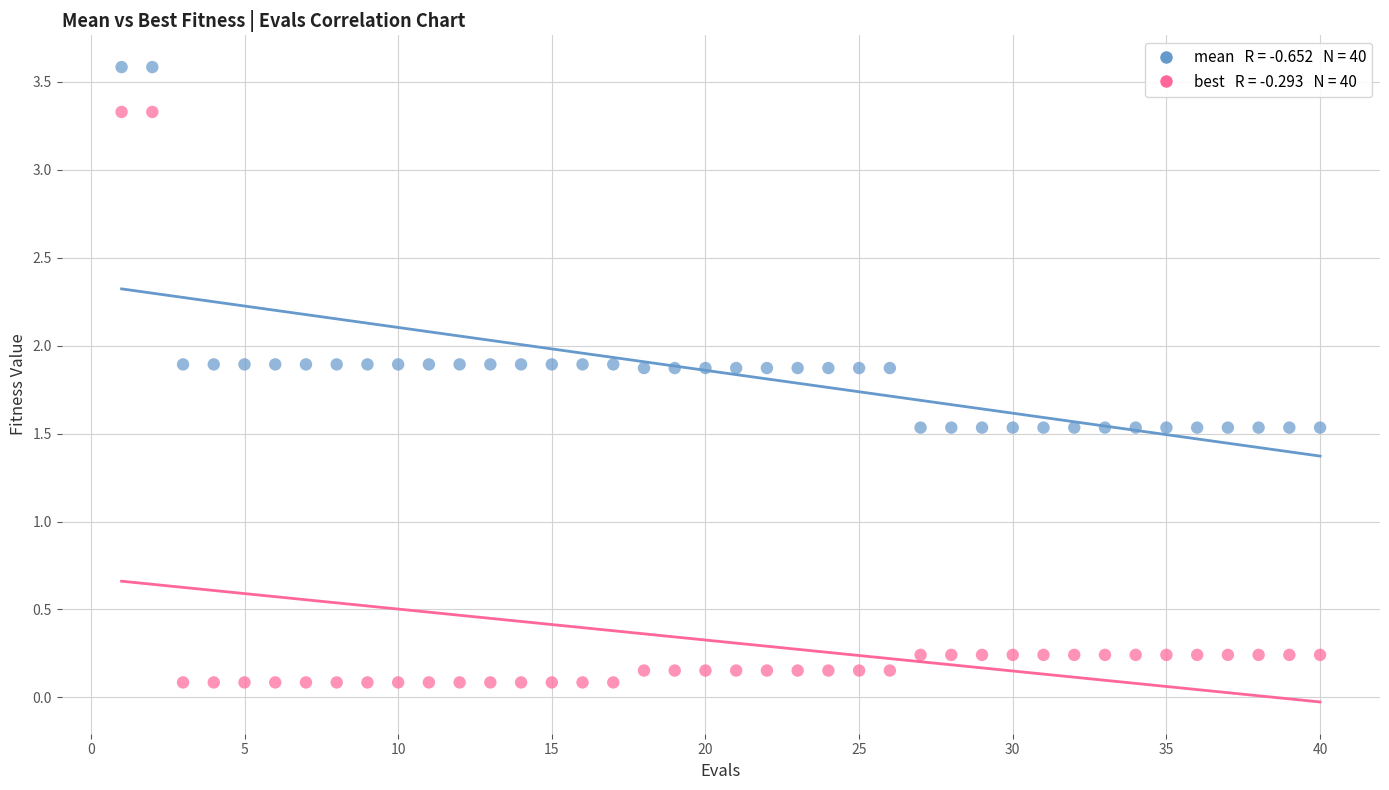

Across all data points, what is the range of X values (max minus min)?

39.0